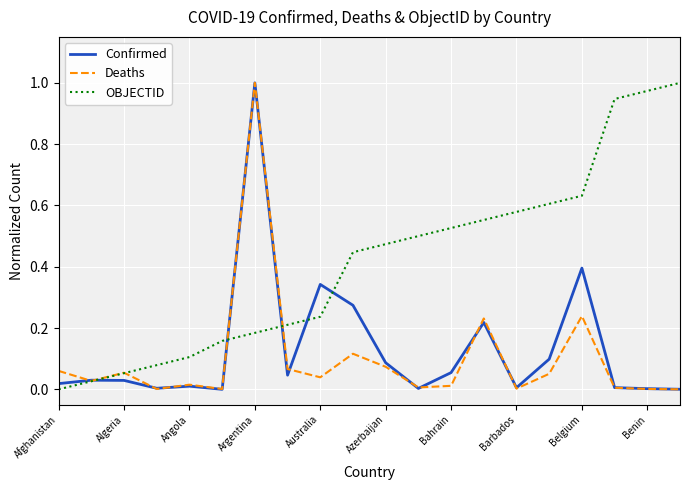

At how many categories does at least one series exceed 0?

20